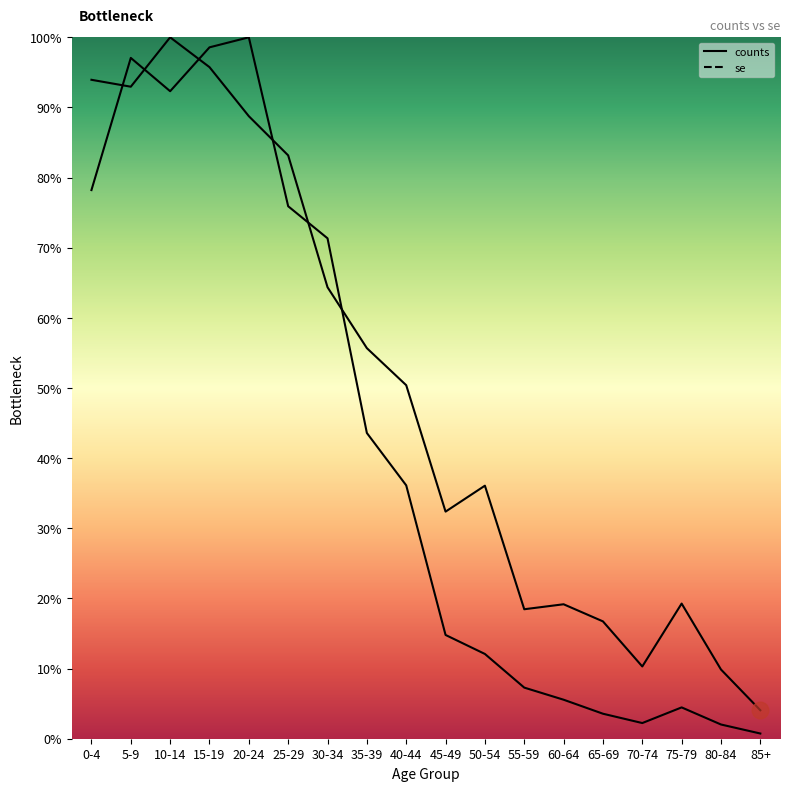

What position from the right is 0-4?

18